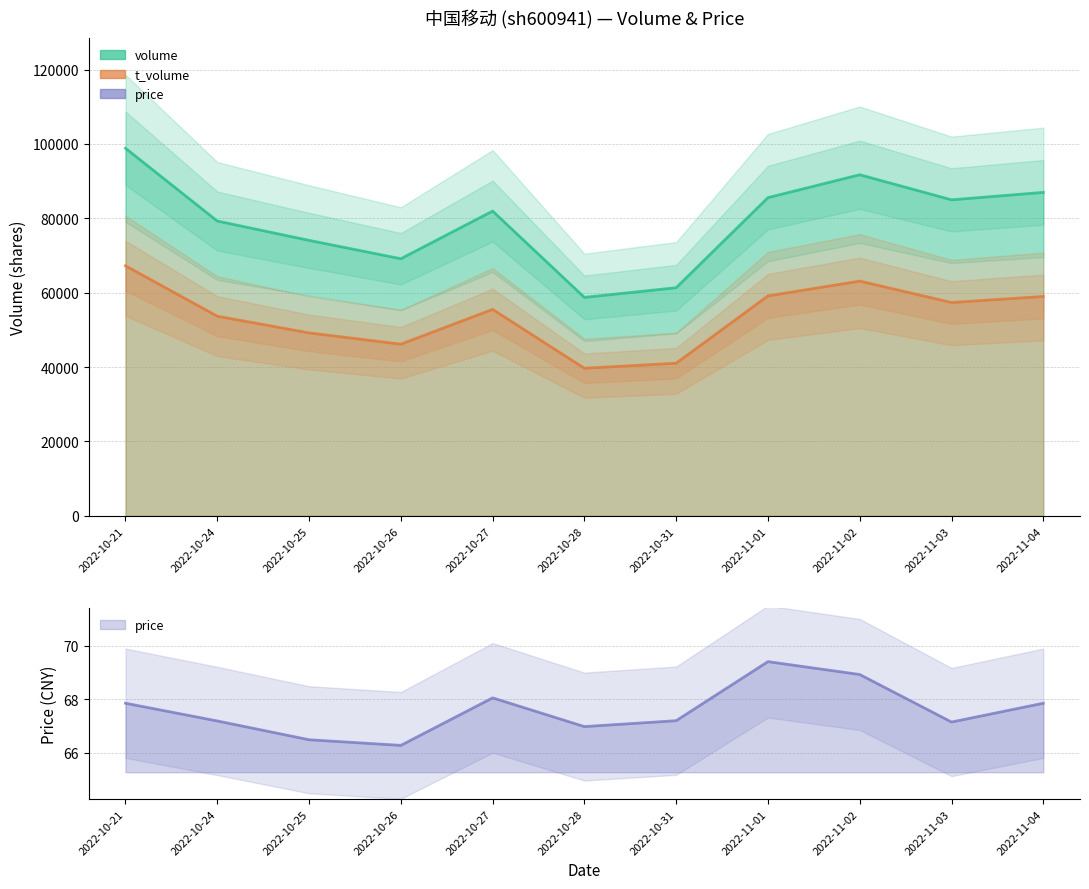

What is the minimum value for price?

66.3